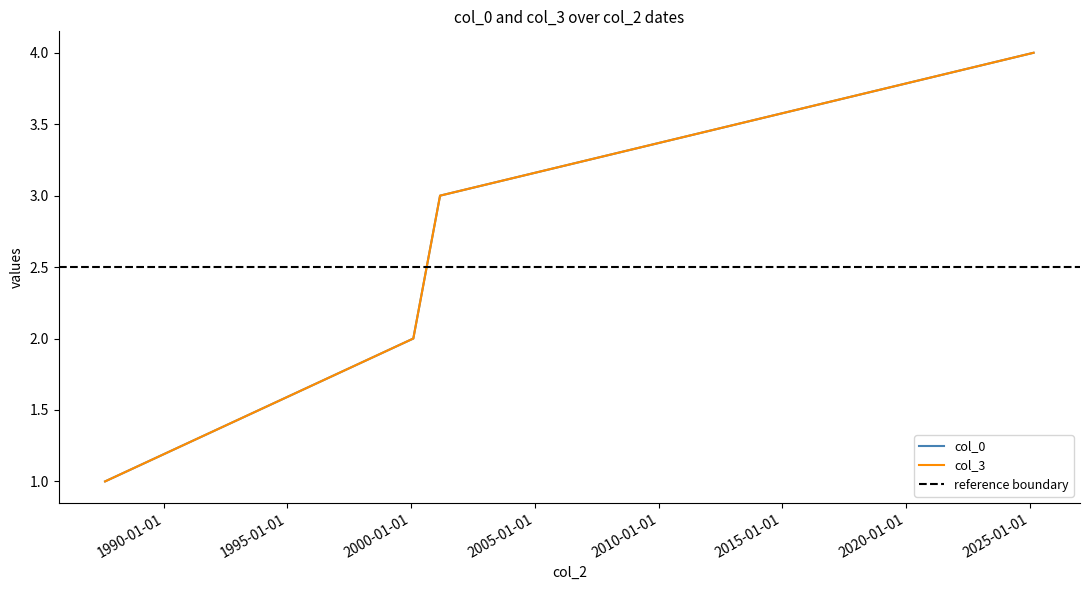

True or false: col_0 and col_3 intersect in this chart.

False